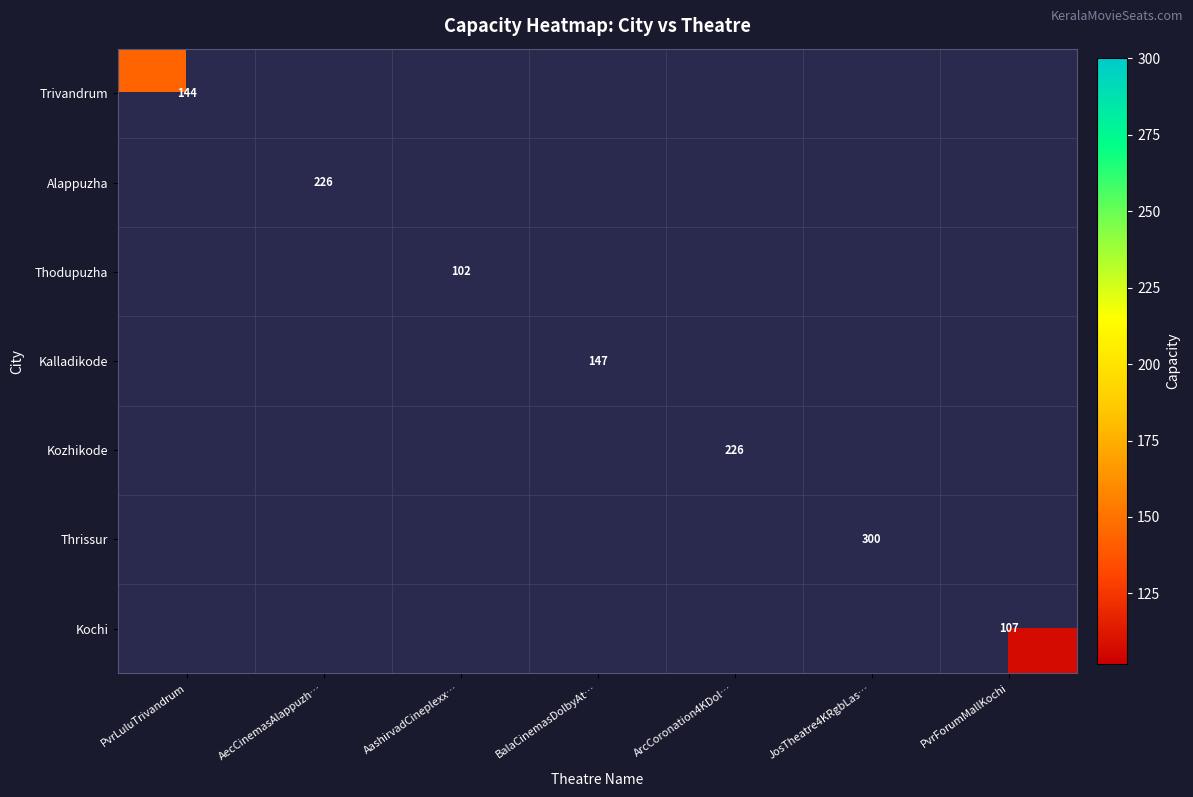

The Kozhikode series shows 336 at ArcCoronation4KDol…. True or false?

False